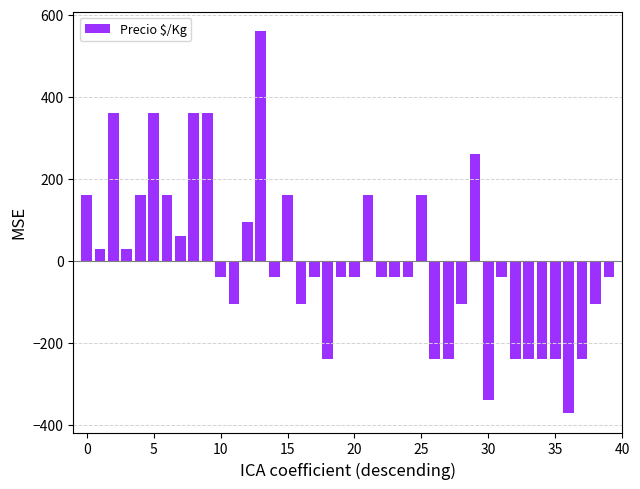

What is the difference between the maximum and minimum values?

933.0